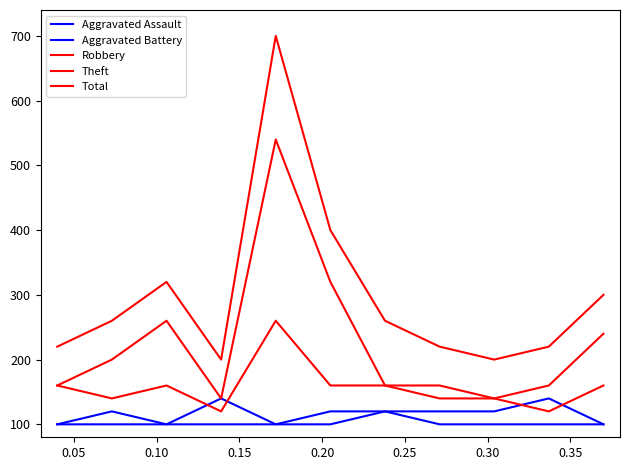

Is this an area chart (filled region under the line)?

No